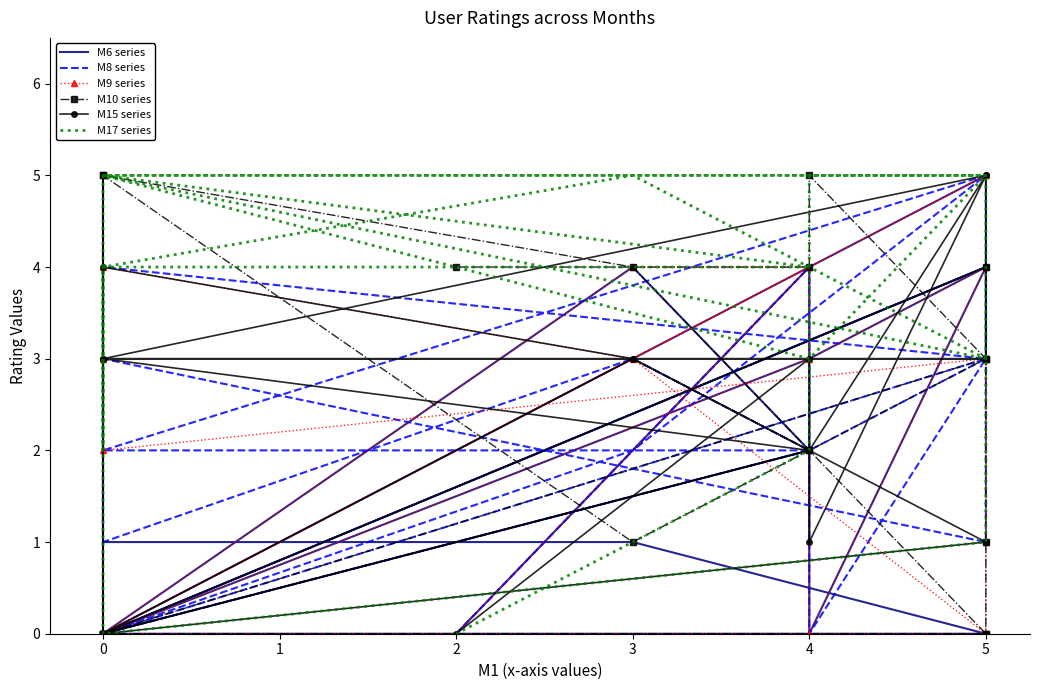

How many values in the M10 series series exceed 2?

9